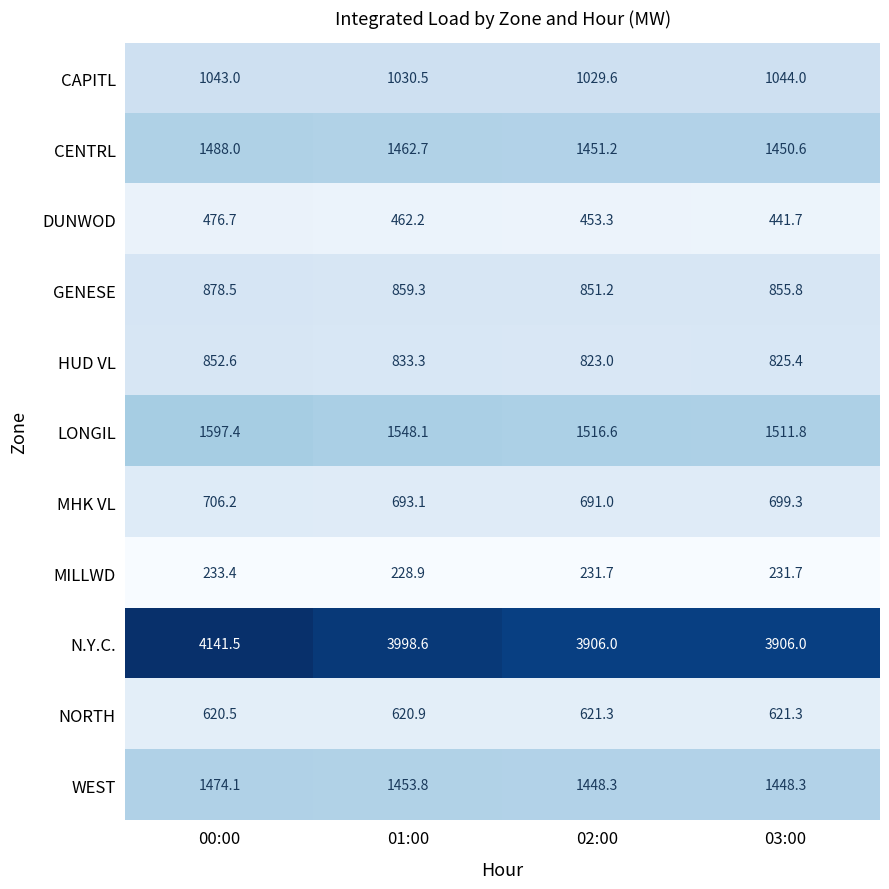

Rank the series by their maximum value, from highest to lowest.

N.Y.C., LONGIL, CENTRL, WEST, CAPITL, GENESE, HUD VL, MHK VL, NORTH, DUNWOD, MILLWD